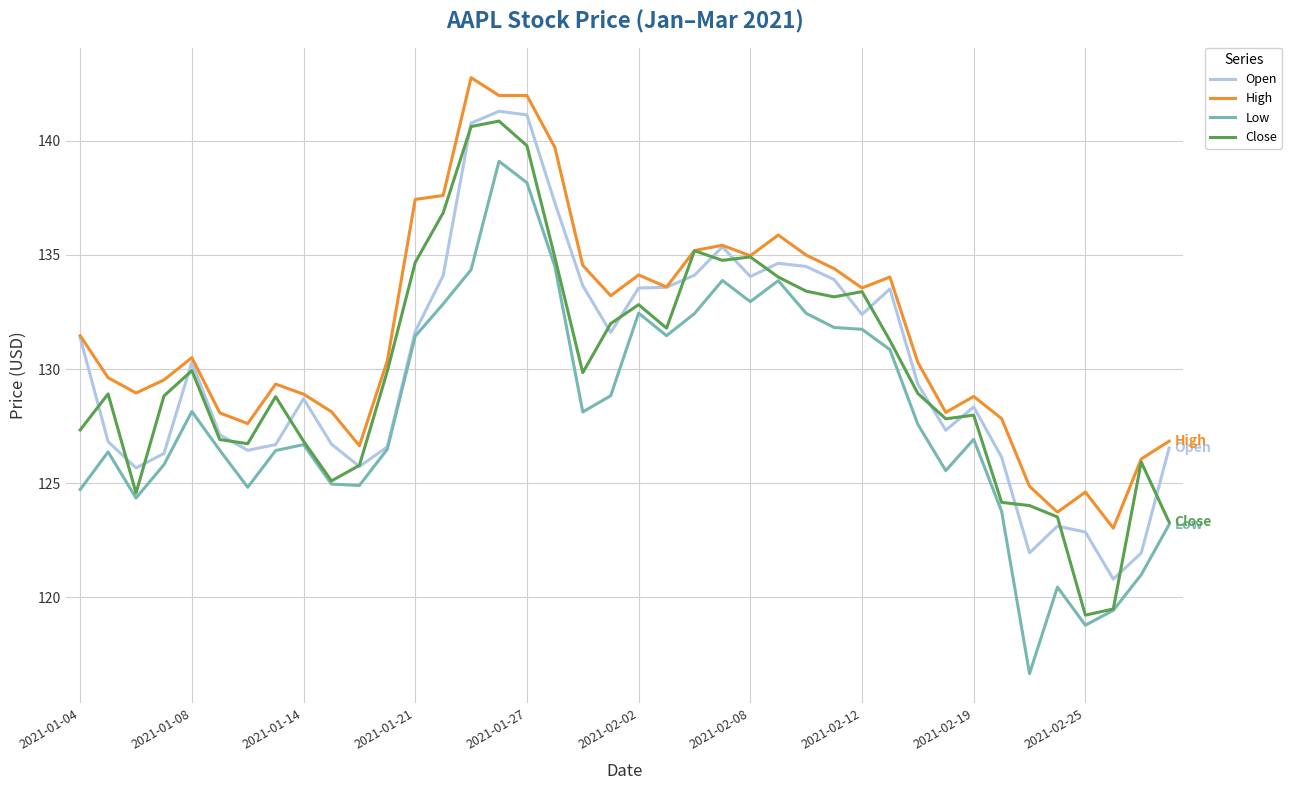

What is the lowest value of the Open series?

120.8